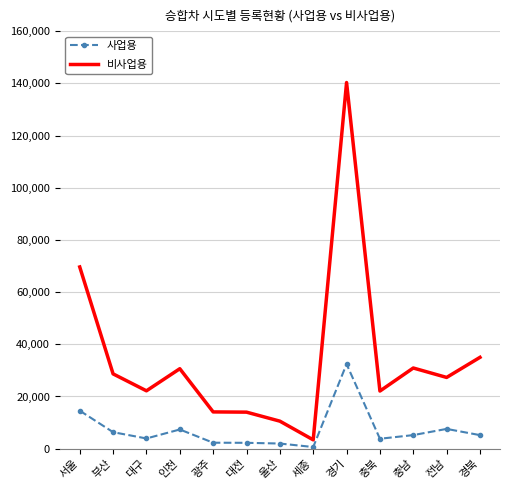

Is it true that 사업용 equals 3912 at 대구?

True